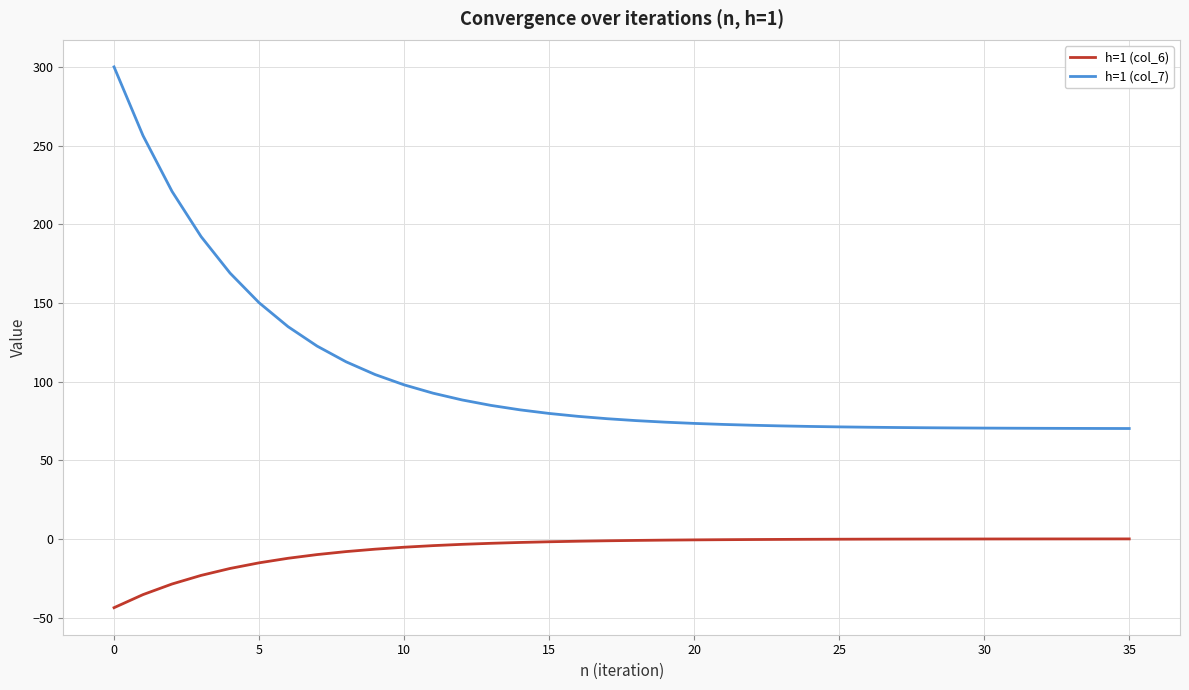

True or false: h=1 (col_6) and h=1 (col_7) intersect in this chart.

False